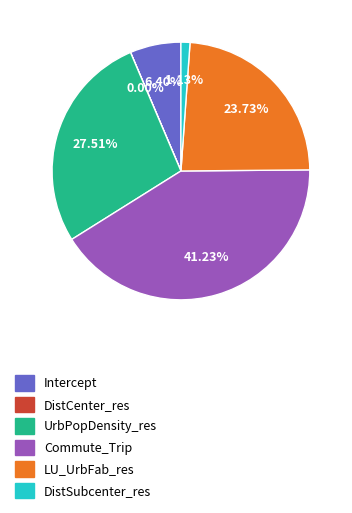

To the nearest percent, what is the average slice percentage?

17%